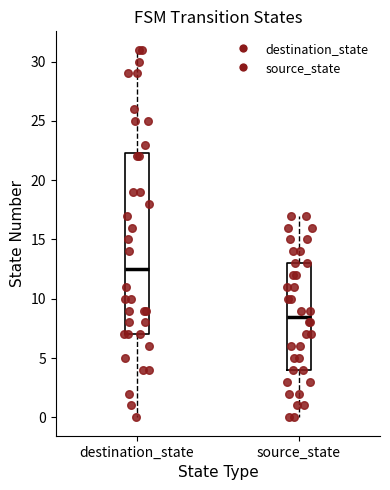

Reading left to right, transcribe this box plot: for each box, give where its median line is, the range the box spans, and where its two whiskers end, as read against the y-axis. The values are not printed on the chart, so give them approximately, as read against the axis.

destination_state: median 12.5, box 7.0 to 22.5, whiskers 0.0 to 31.0
source_state: median 8.5, box 4.0 to 13.0, whiskers 0.0 to 17.0